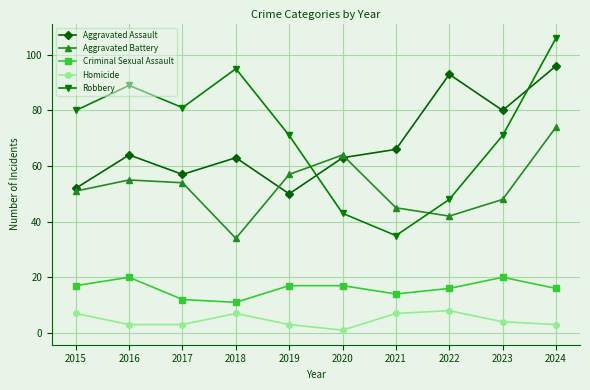

Where is the first local maximum for Aggravated Battery?

2016